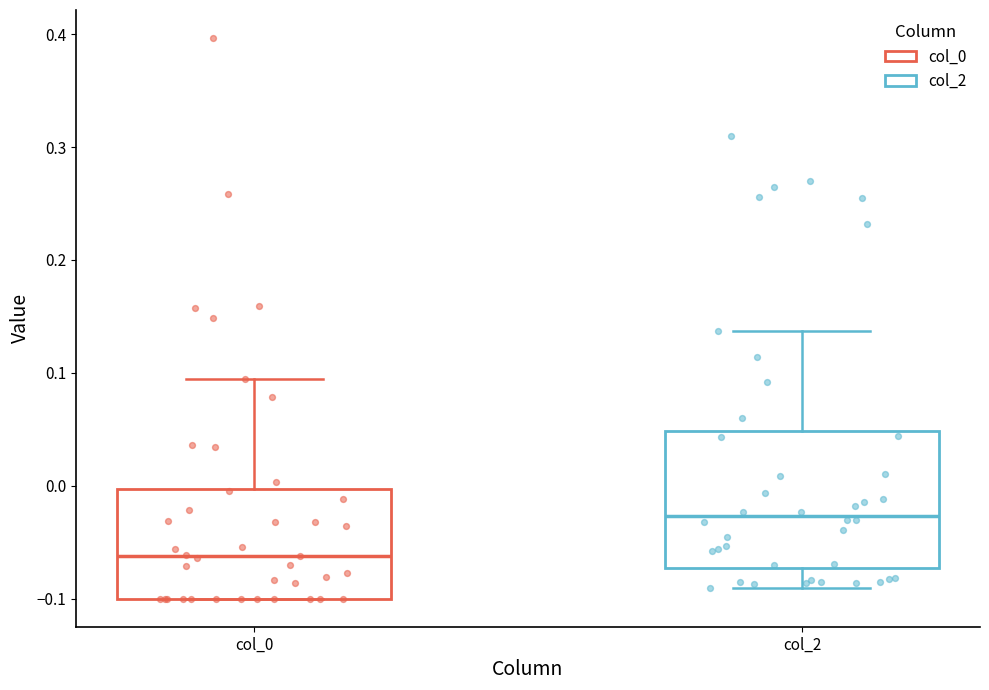

Which box has the highest median line?

col_2